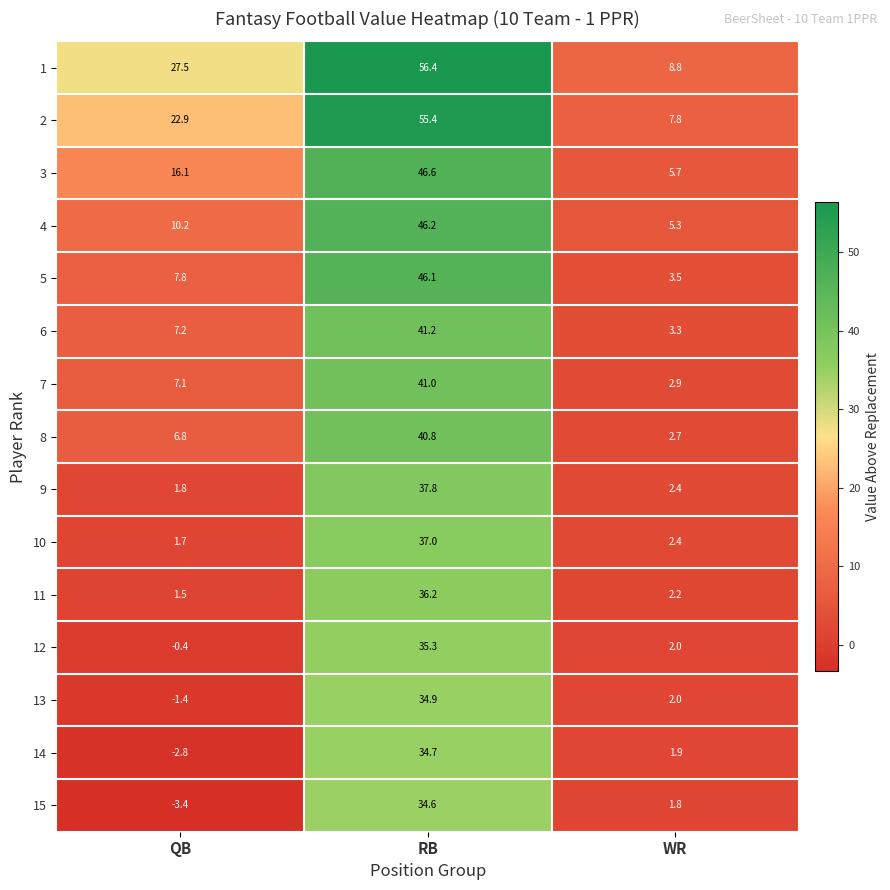

What is the smallest value displayed?

-3.4